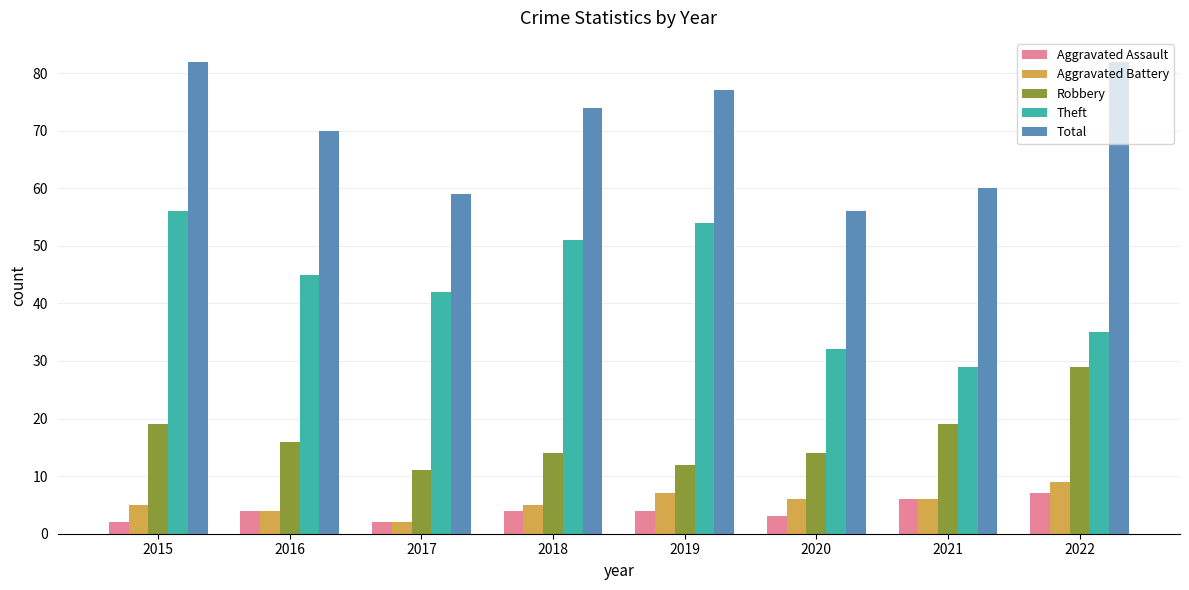

At which label is Total closest to 69?

2016